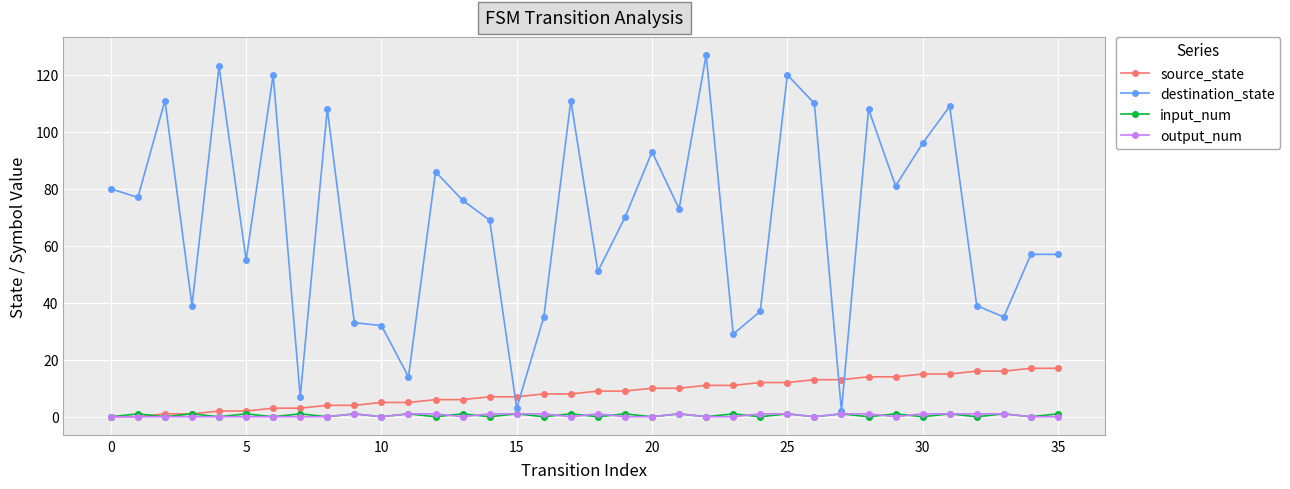

Which series has the largest total across all categories?

destination_state